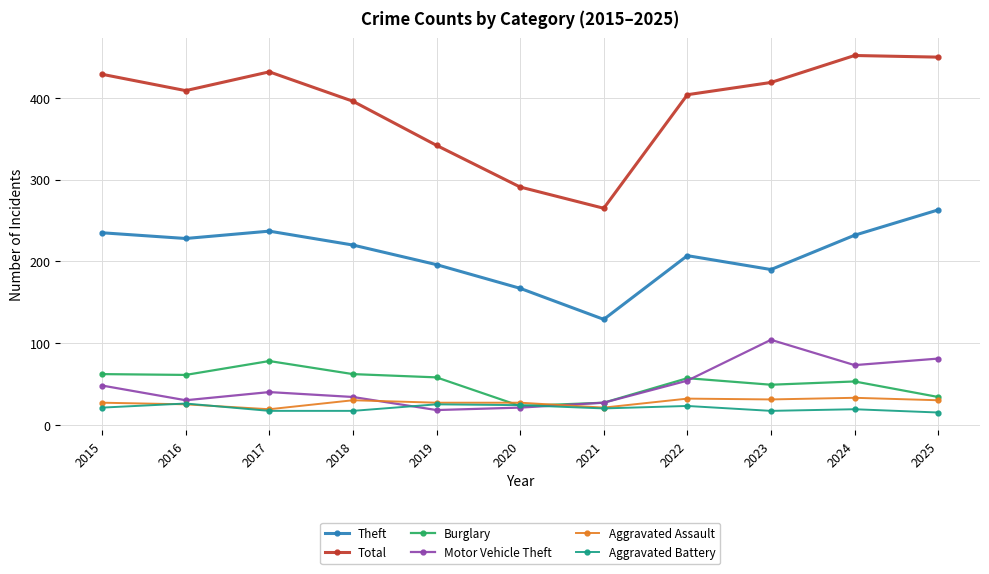

What is the greatest value displayed?

452